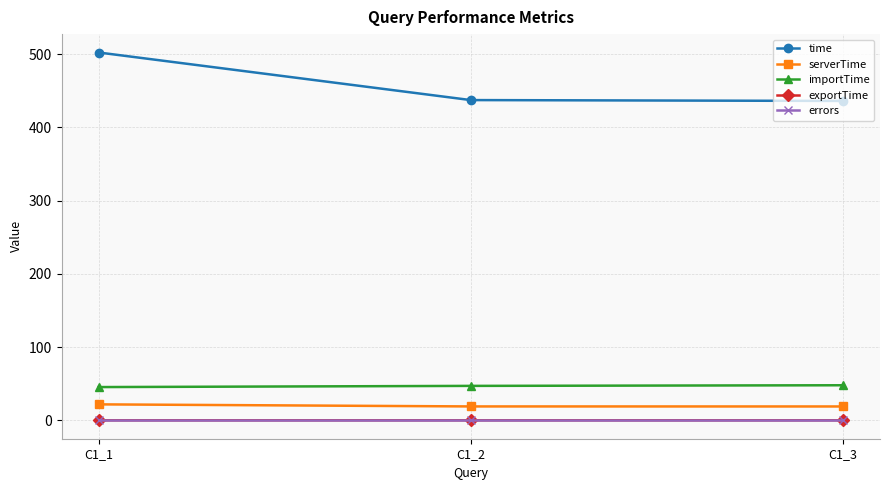

What is the total value across all series at C1_2?

503.3